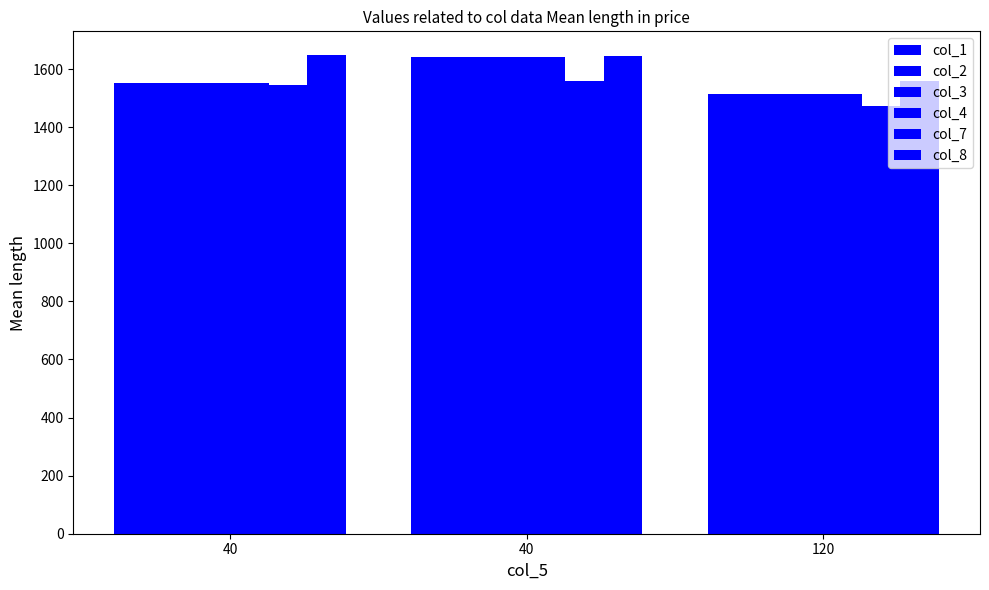

Are the bars grouped side by side (vs. stacked)?

Yes